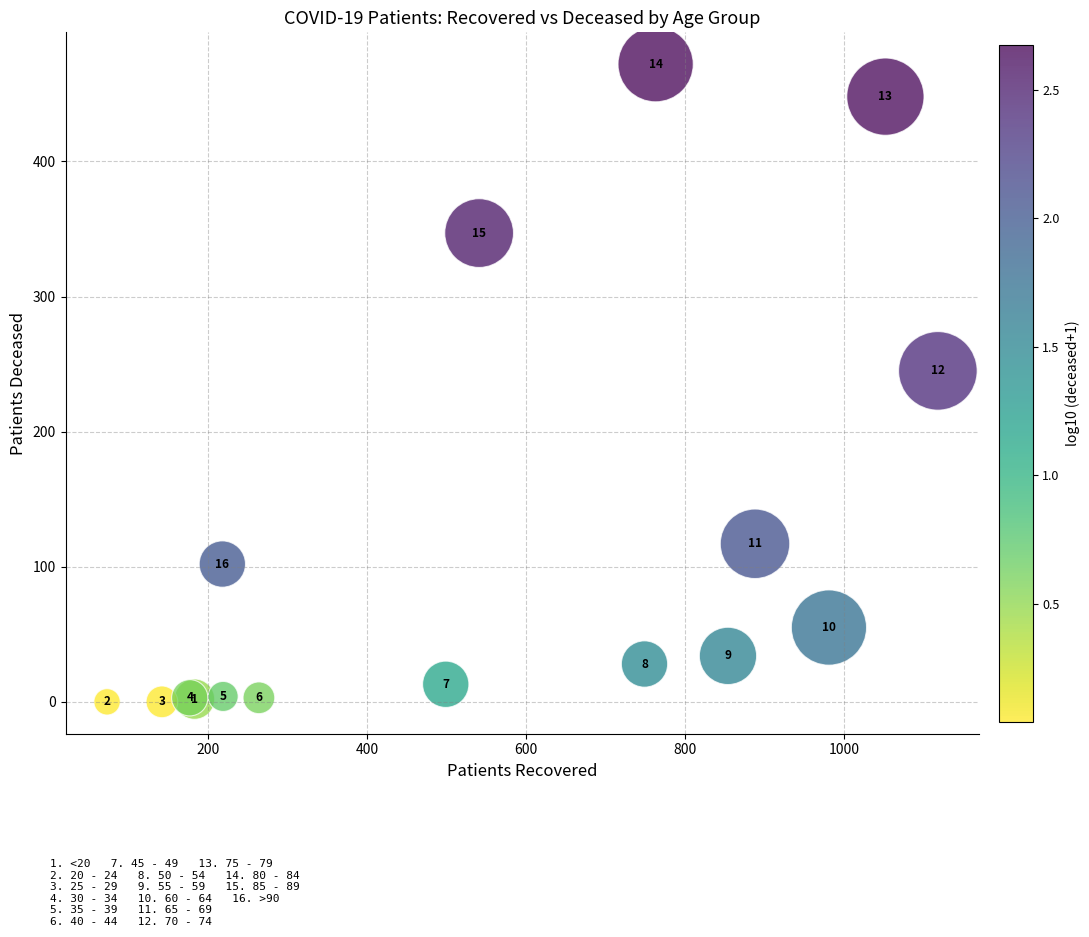

What Y value in the scatter plot is closest to 236?

245